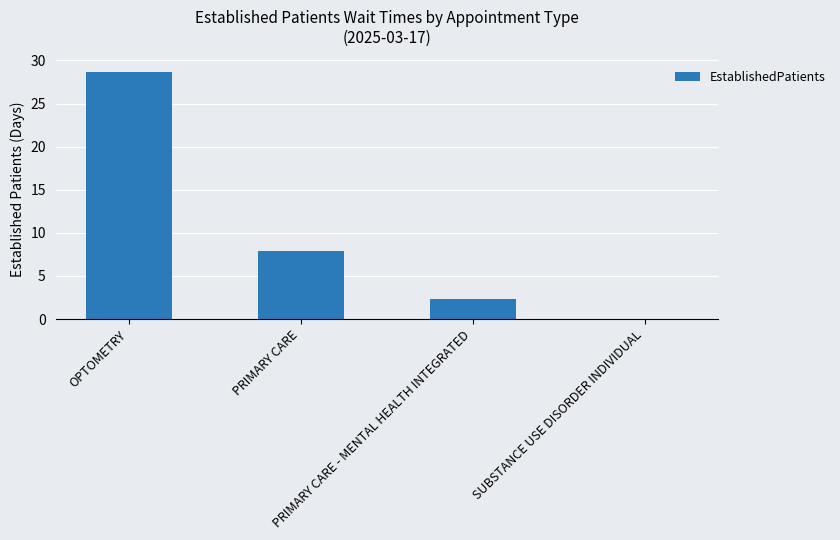

Read the value at PRIMARY CARE - MENTAL HEALTH INTEGRATED.

2.3